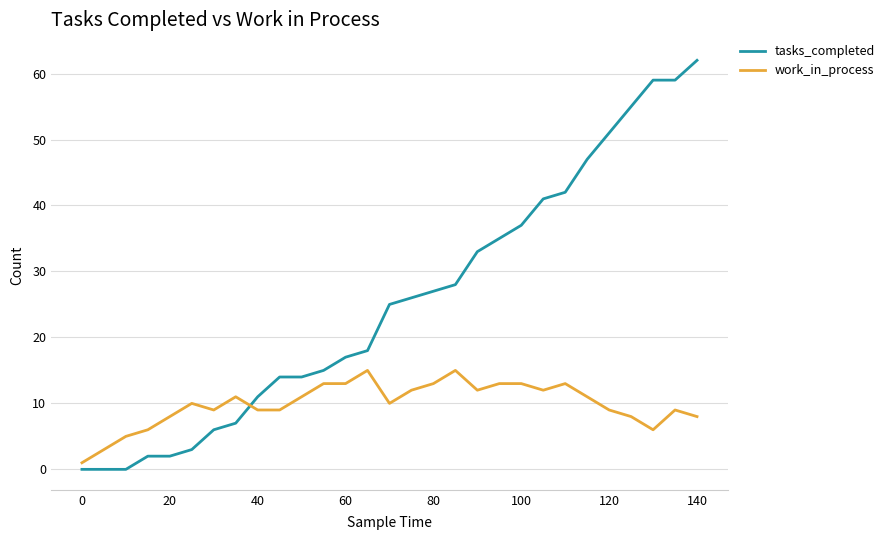

Which series has the widest spread of values?

tasks_completed